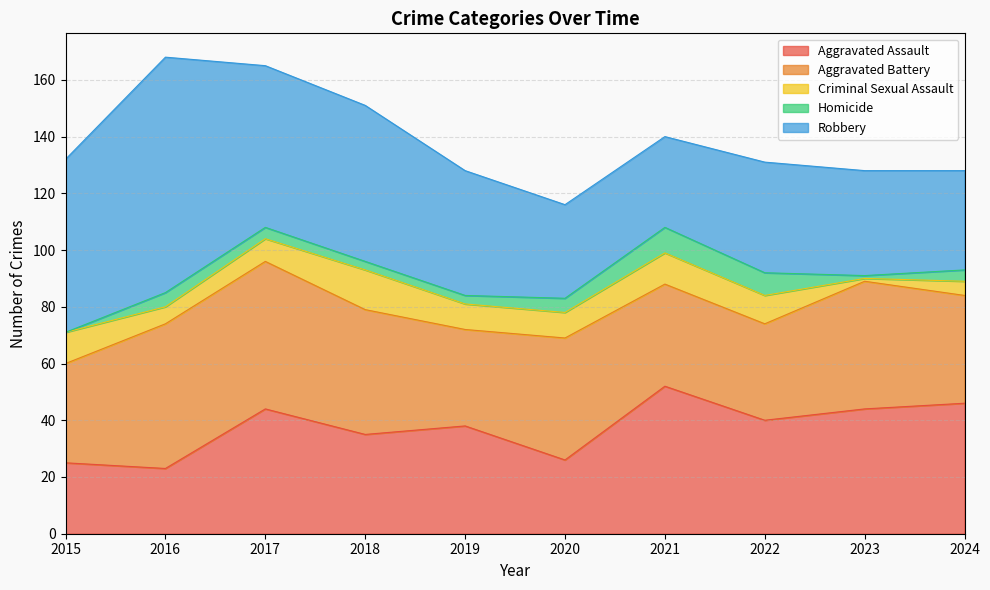

True or false: Aggravated Battery has a value of 52 at 2017.

True